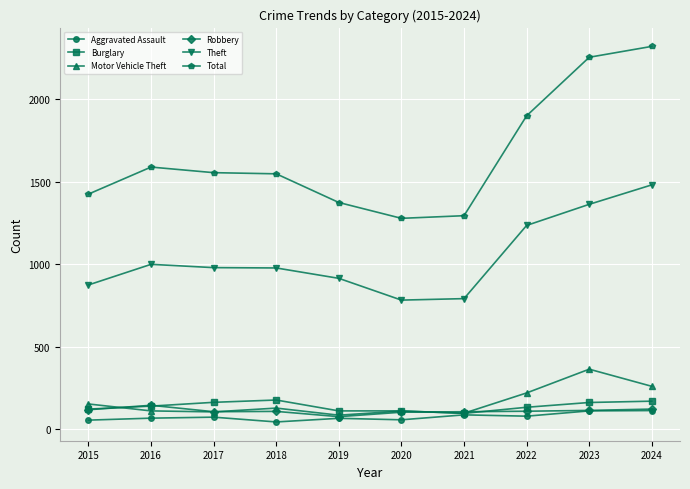

True or false: Total and Robbery intersect in this chart.

False